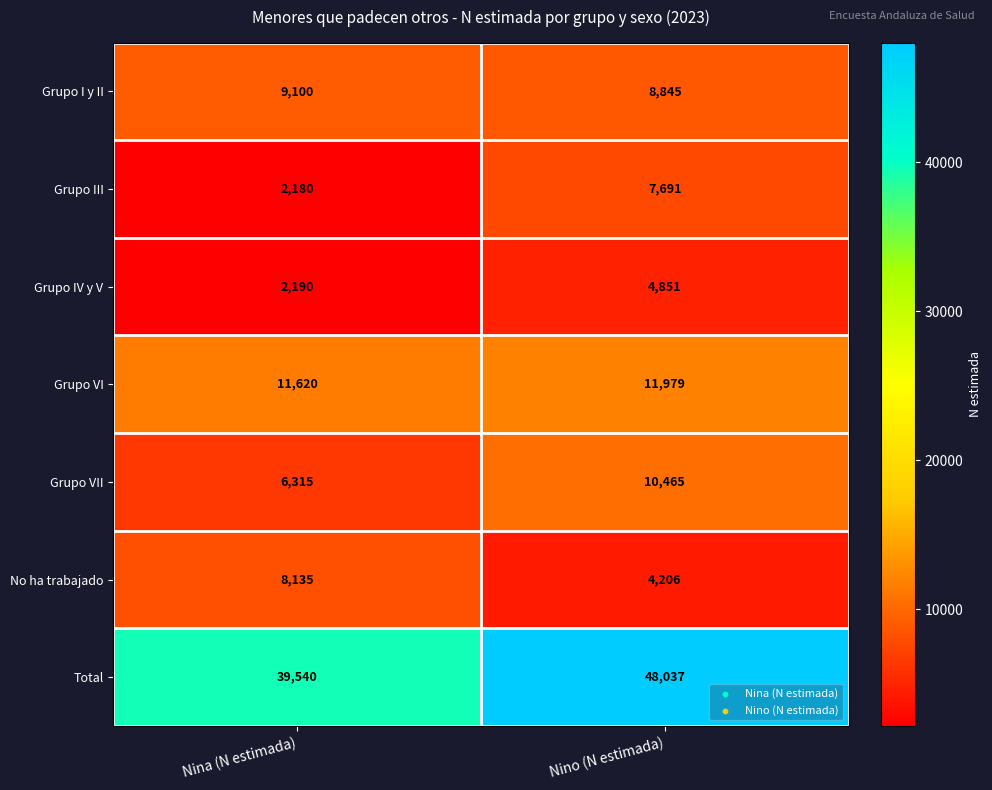

At Nina (N estimada), list the series in order from largest to smallest.

Total, Grupo VI, Grupo I y II, No ha trabajado, Grupo VII, Grupo IV y V, Grupo III